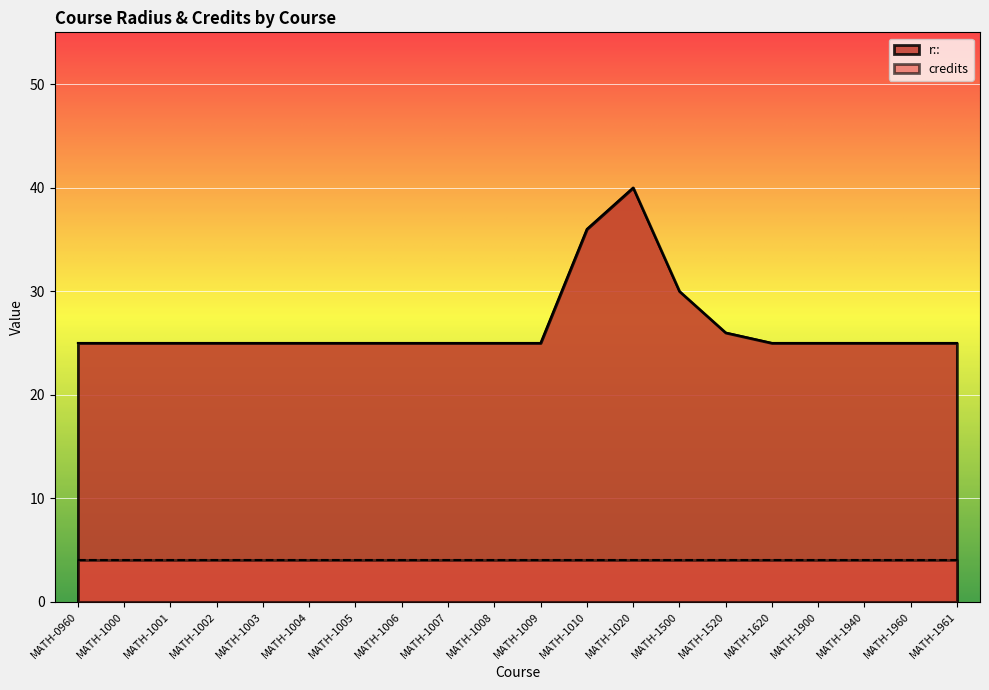

Rank the categories by value from lowest to highest.

MATH-0960, MATH-1000, MATH-1001, MATH-1002, MATH-1003, MATH-1004, MATH-1005, MATH-1006, MATH-1007, MATH-1008, MATH-1009, MATH-1620, MATH-1900, MATH-1940, MATH-1960, MATH-1961, MATH-1520, MATH-1500, MATH-1010, MATH-1020